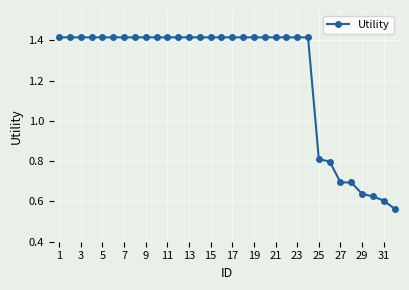

Is this an area chart (filled region under the line)?

No